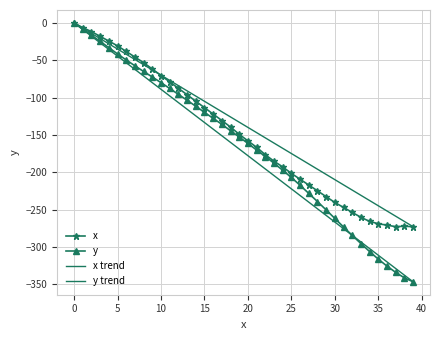

Is it true that y equals -62.8 at 17?

False